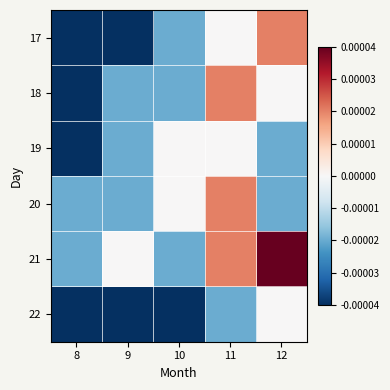

Which label corresponds to the smallest value in the chart?

8